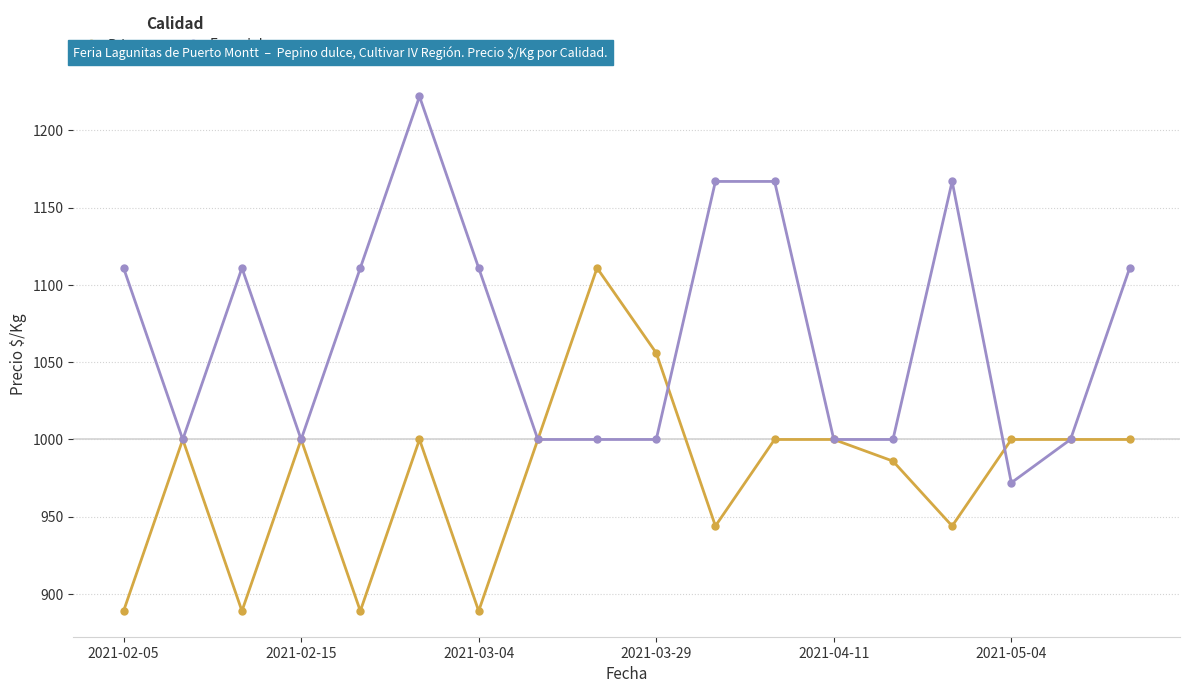

Which series has the largest total across all categories?

Especial